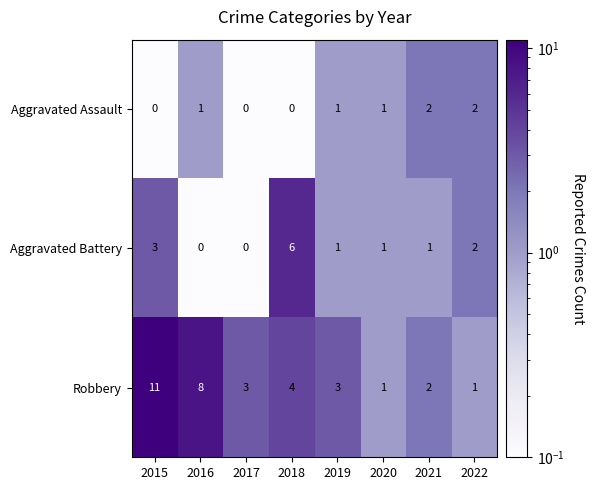

Reading left to right, extract all data points from this chart.

Aggravated Assault: 0	1	0	0	1	1	2	2
Aggravated Battery: 3	0	0	6	1	1	1	2
Robbery: 11	8	3	4	3	1	2	1